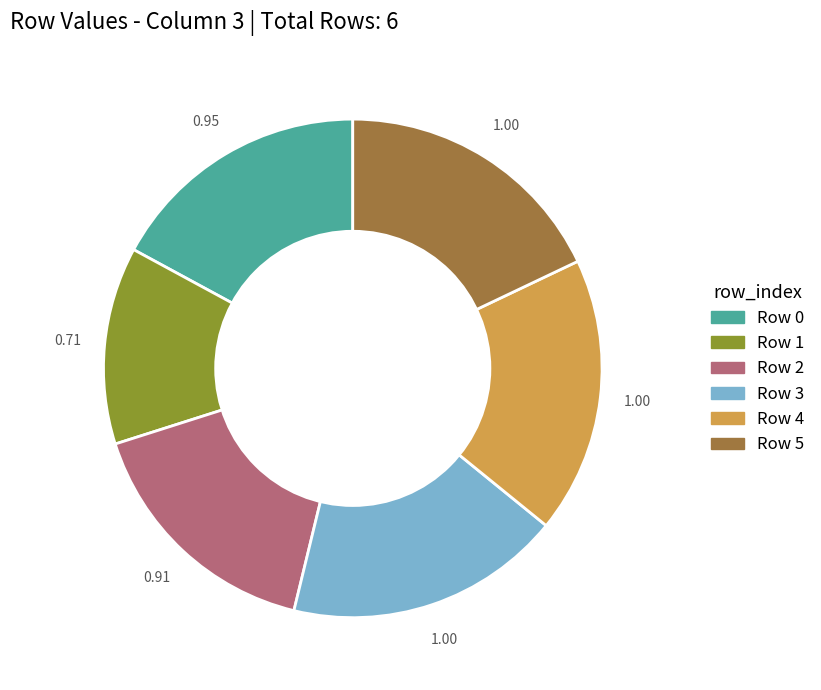

Is there a majority slice in this chart?

No